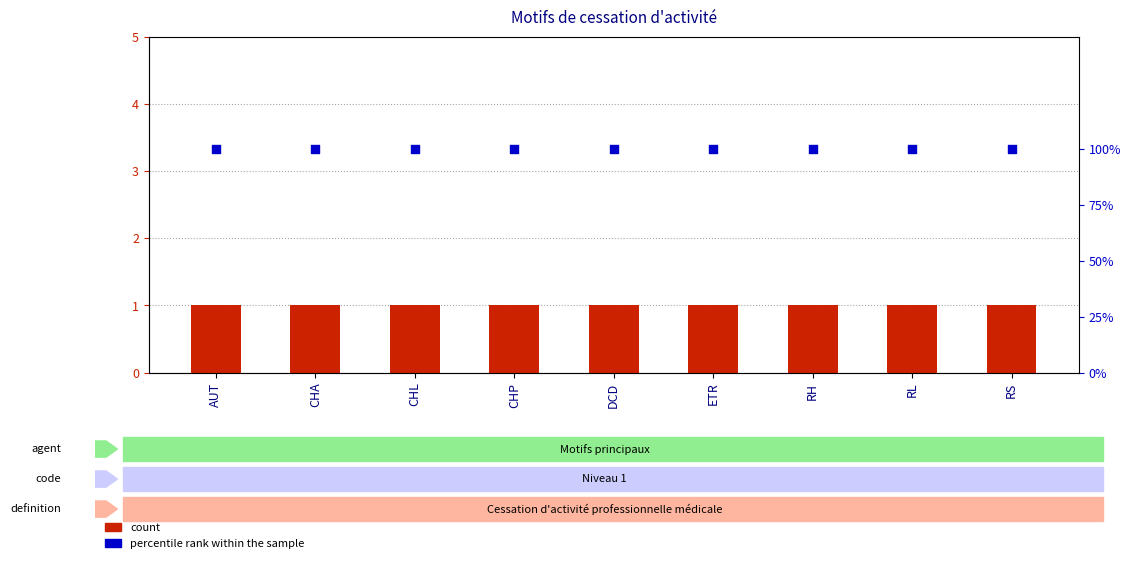

Is the value of percentile rank within the sample at RS greater than the value of count at RL?

Yes